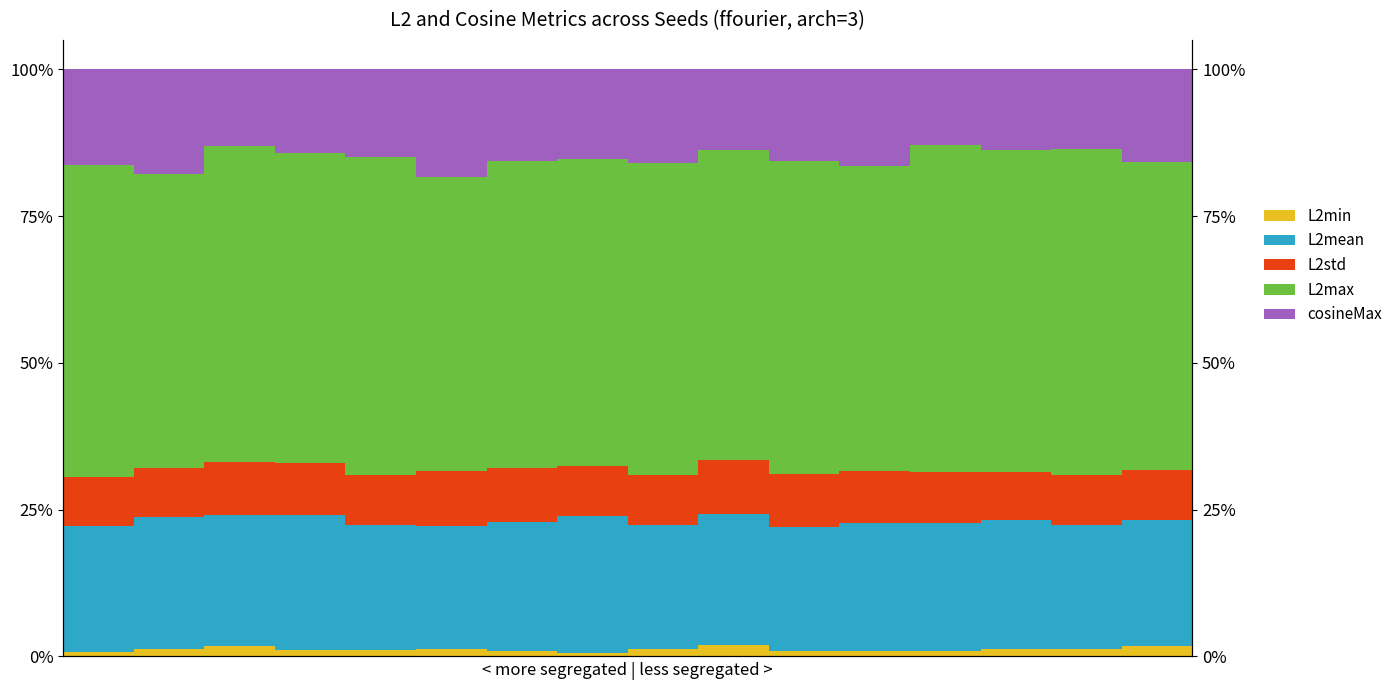

Rank the series by their maximum value, from lowest to highest.

L2min, L2std, cosineMax, L2mean, L2max